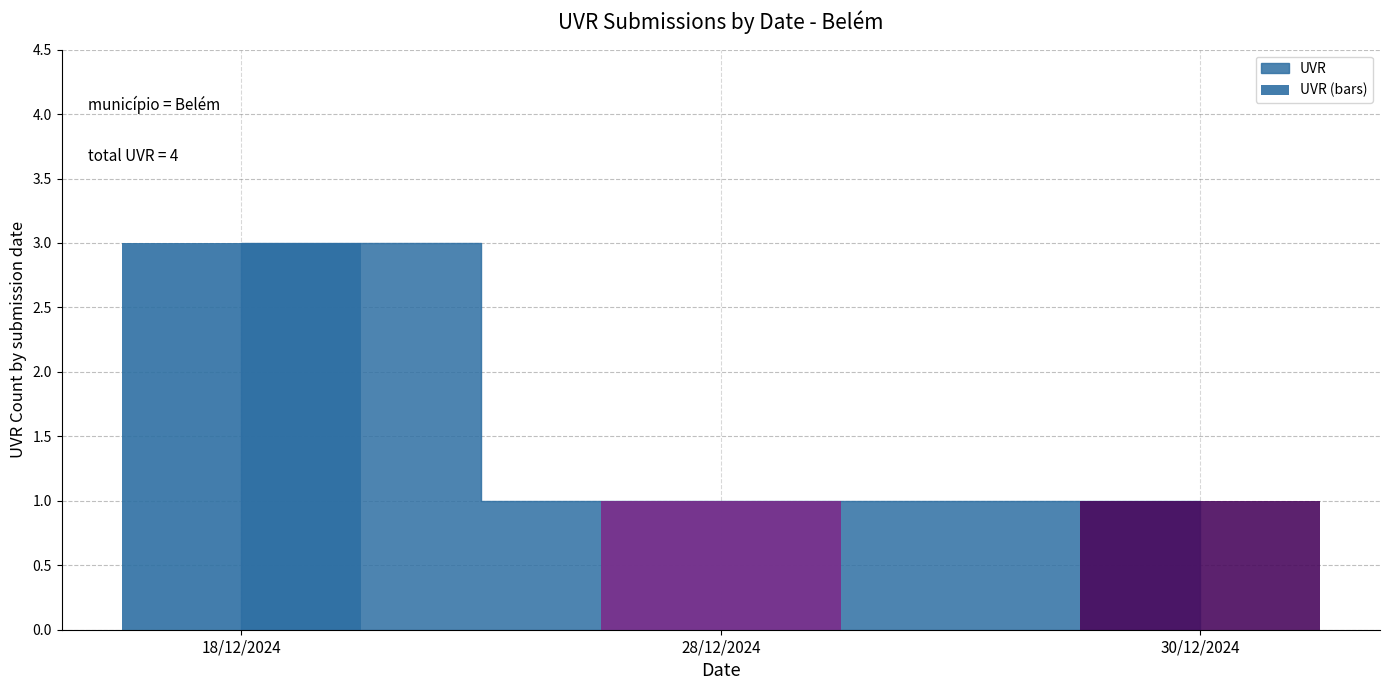

Count the number of categories in the chart.

3